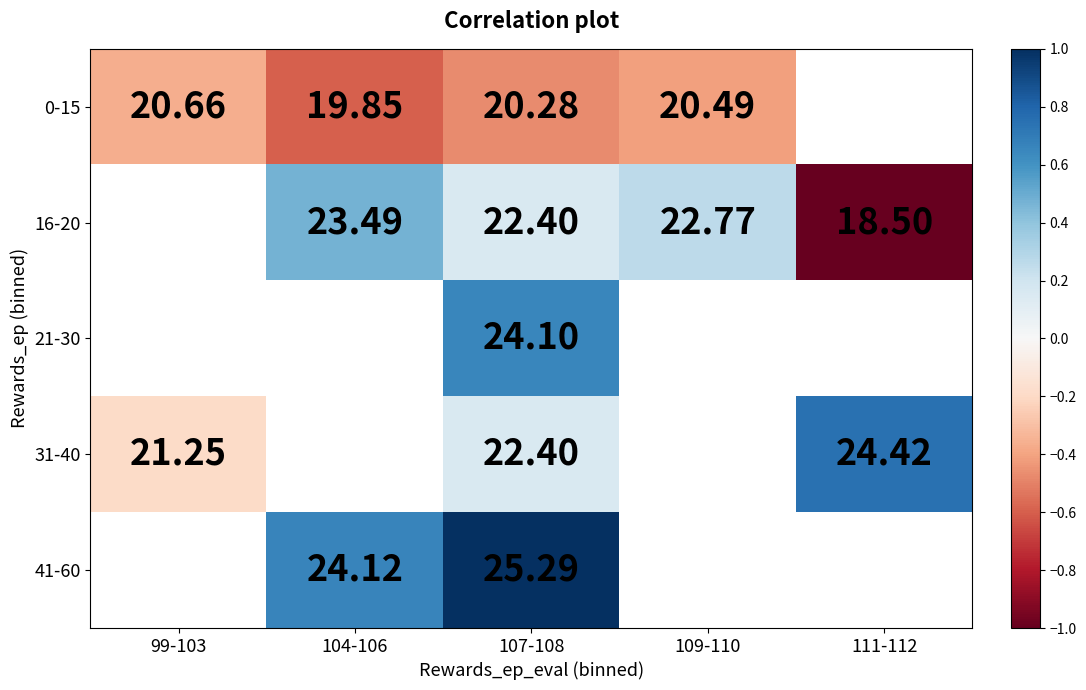

Between 104-106 and 107-108, which is larger?

107-108